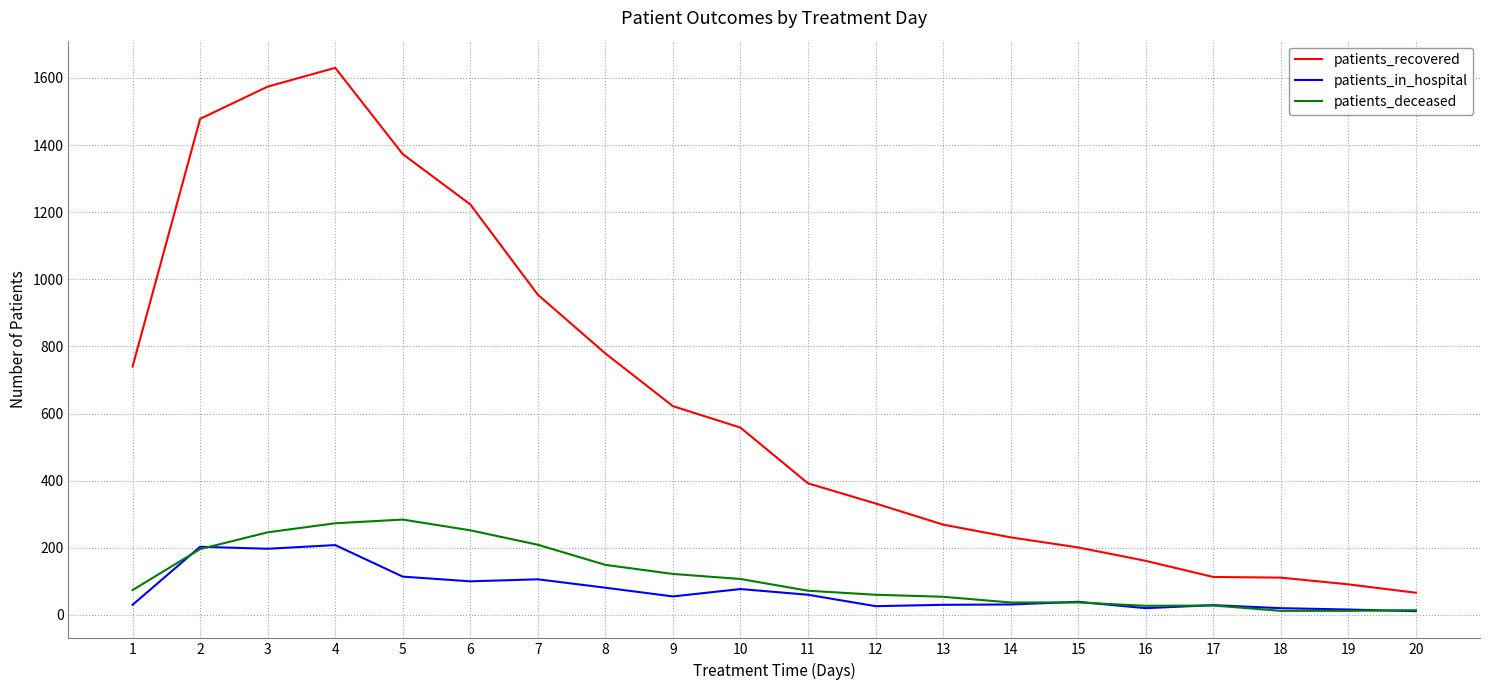

Which series has the largest range (max minus min)?

patients_recovered